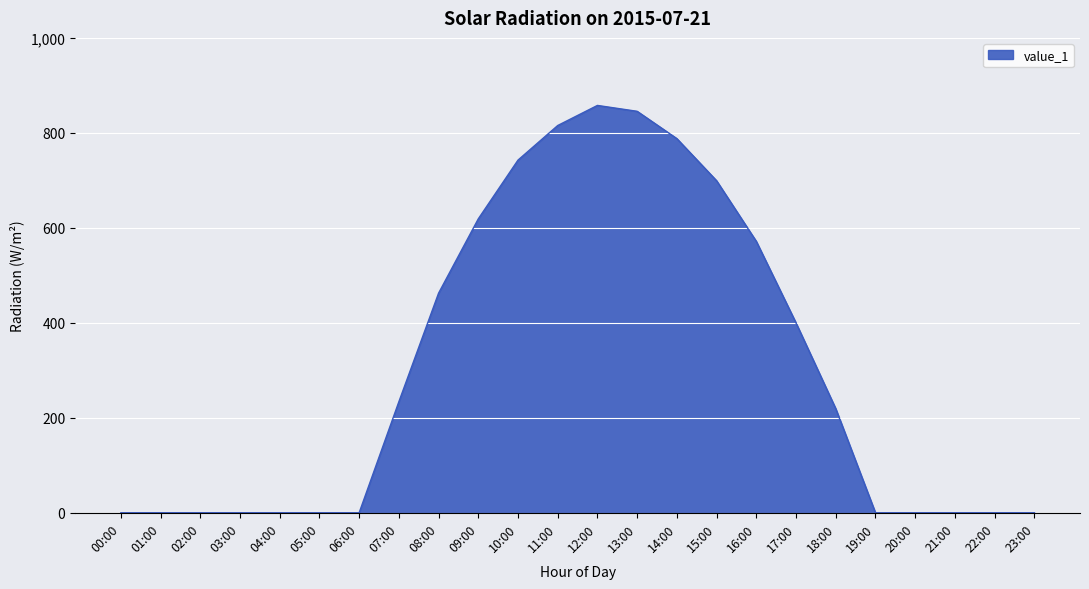

At which label does the data first exceed 219?

07:00